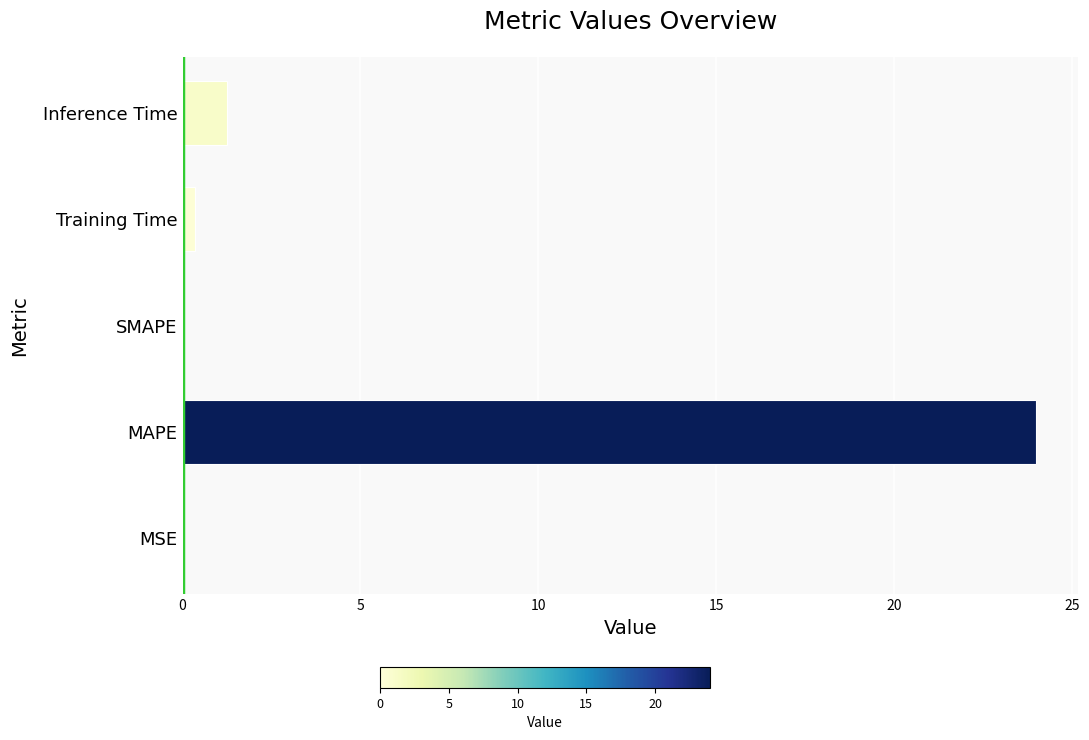

What is the greatest value displayed?

24.0